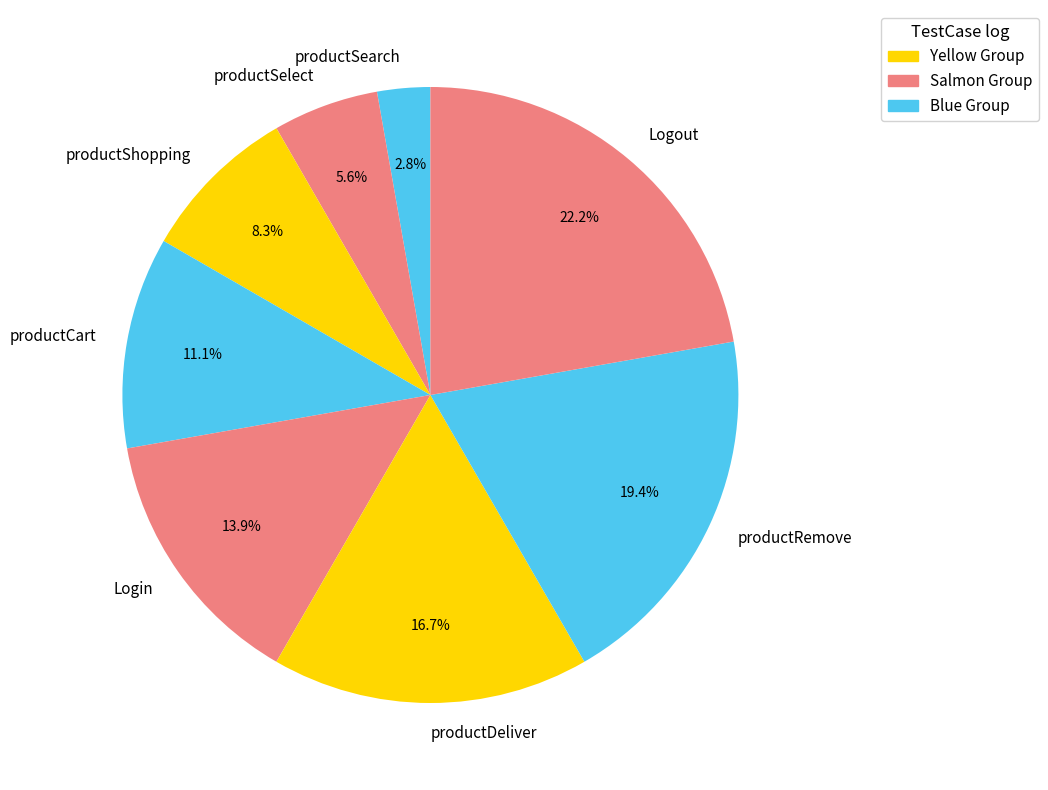

What is the ratio of the value at productCart to the value at productSearch?

4.0